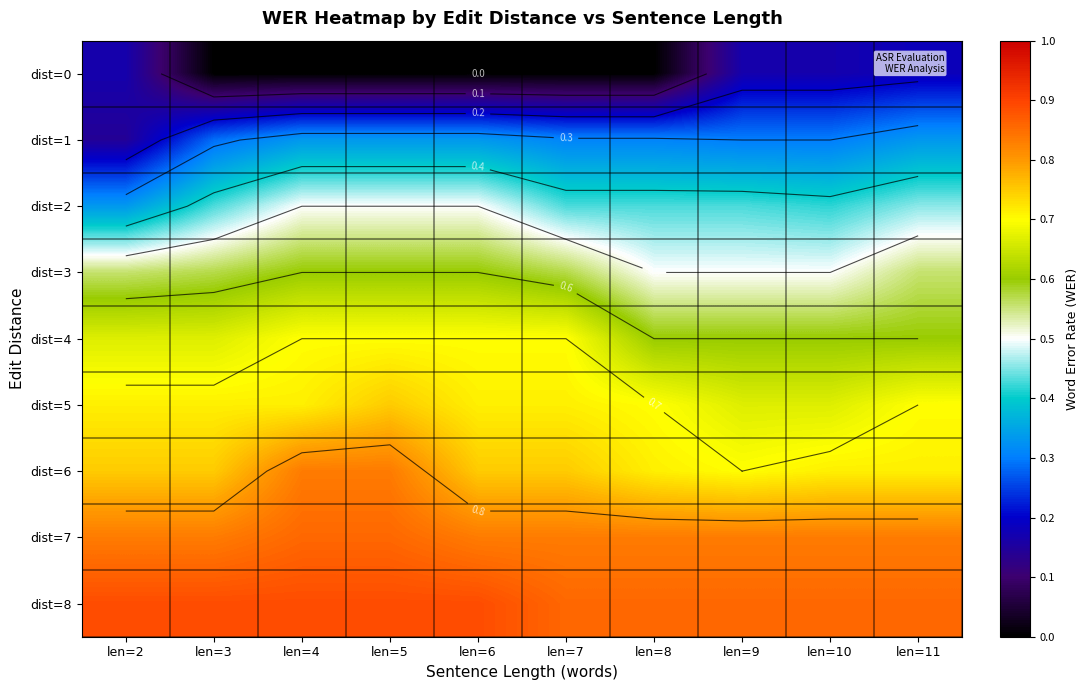

At which category does the chart reach its minimum across all series?

len=3